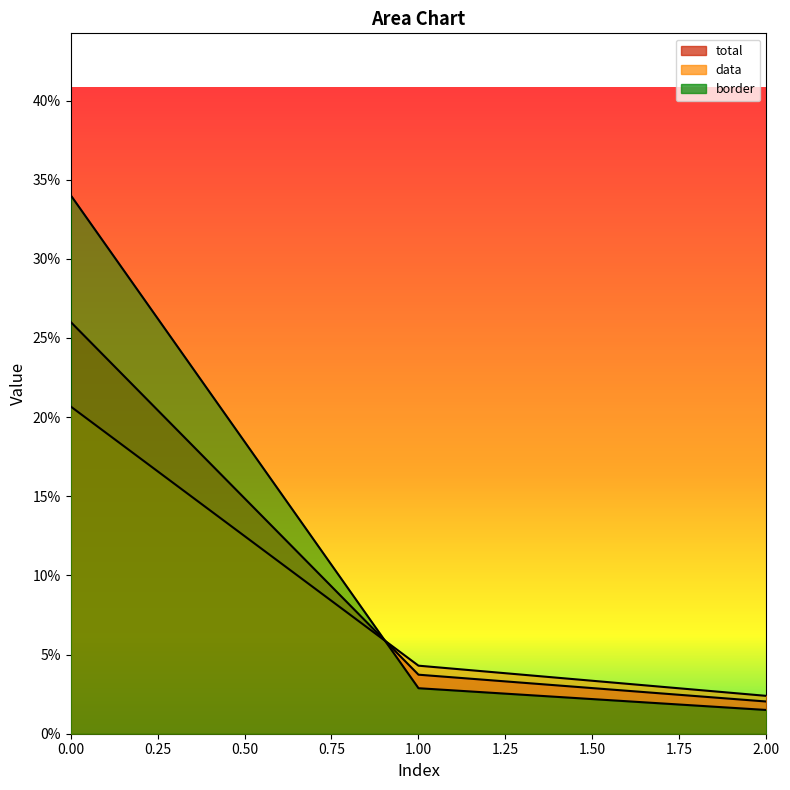

What is the average value of the border series?

0.1